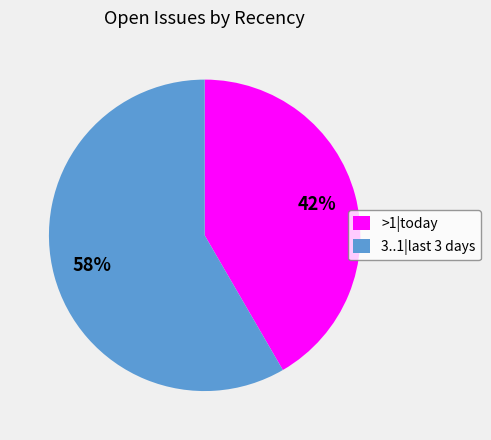

What is the majority slice?

3..1|last 3 days